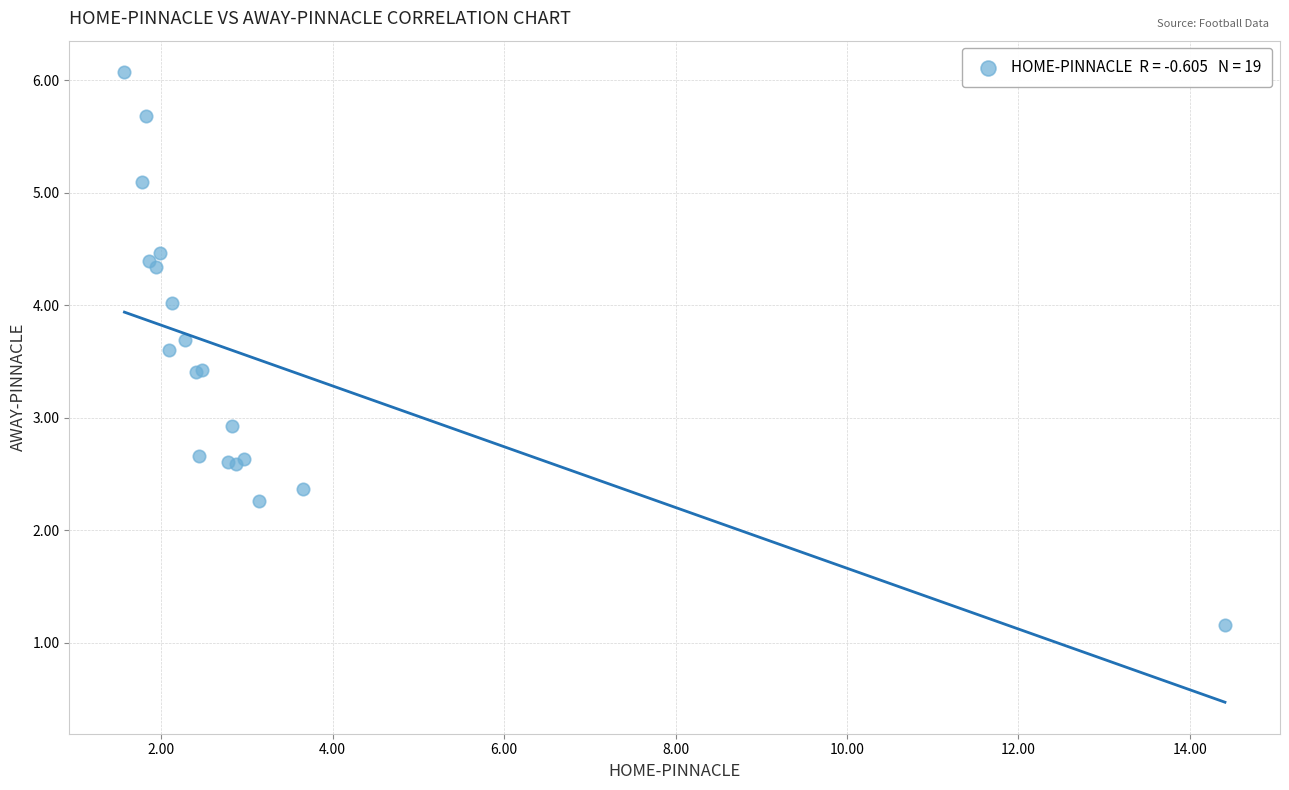

What Y value in the scatter plot is closest to 3?

2.9